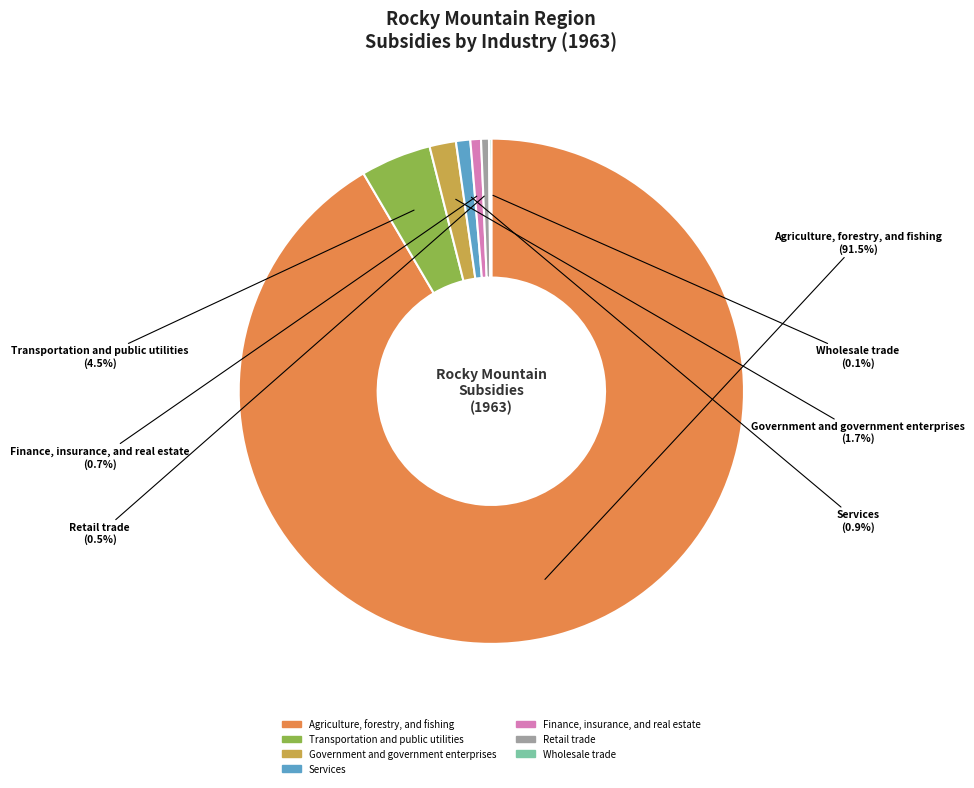

To the nearest percent, what is the average slice percentage?

14%